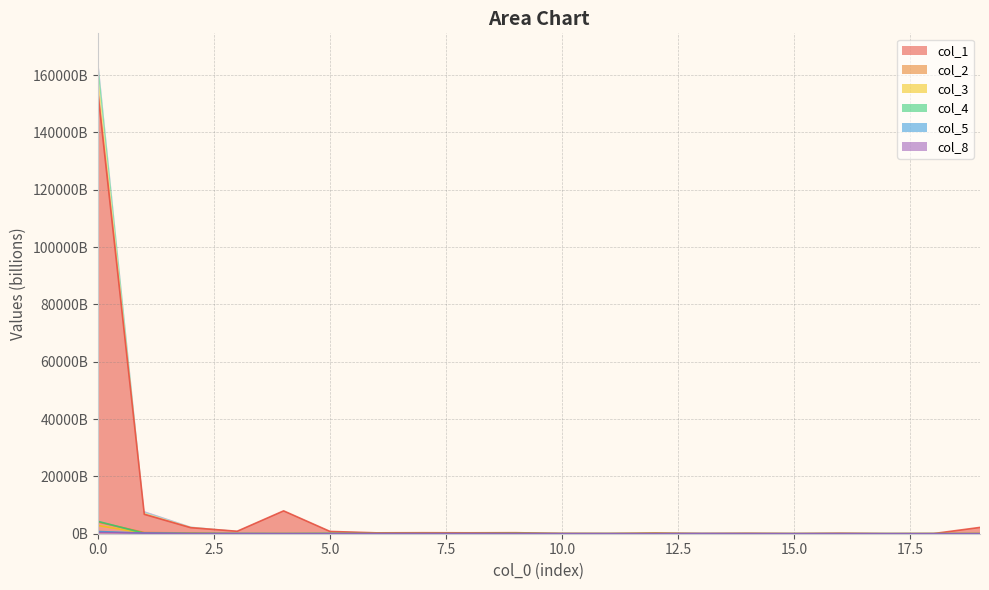

Which series has the largest total across all categories?

col_1